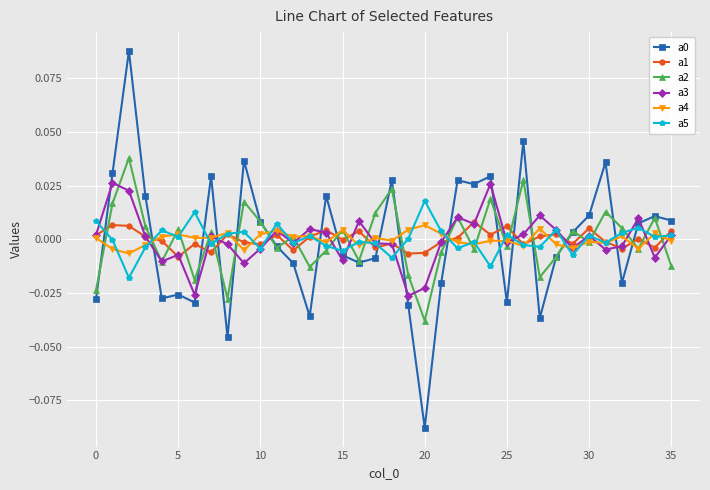

Which series ends up on top after the final intersection of a2 and a1?

a1